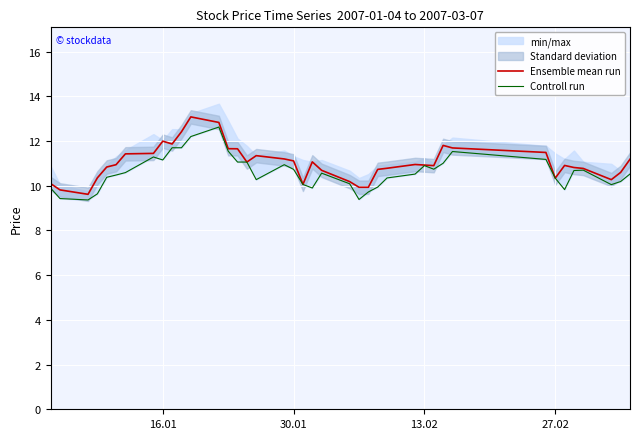

Is it true that Ensemble mean run equals 16.7 at 30.01?

False